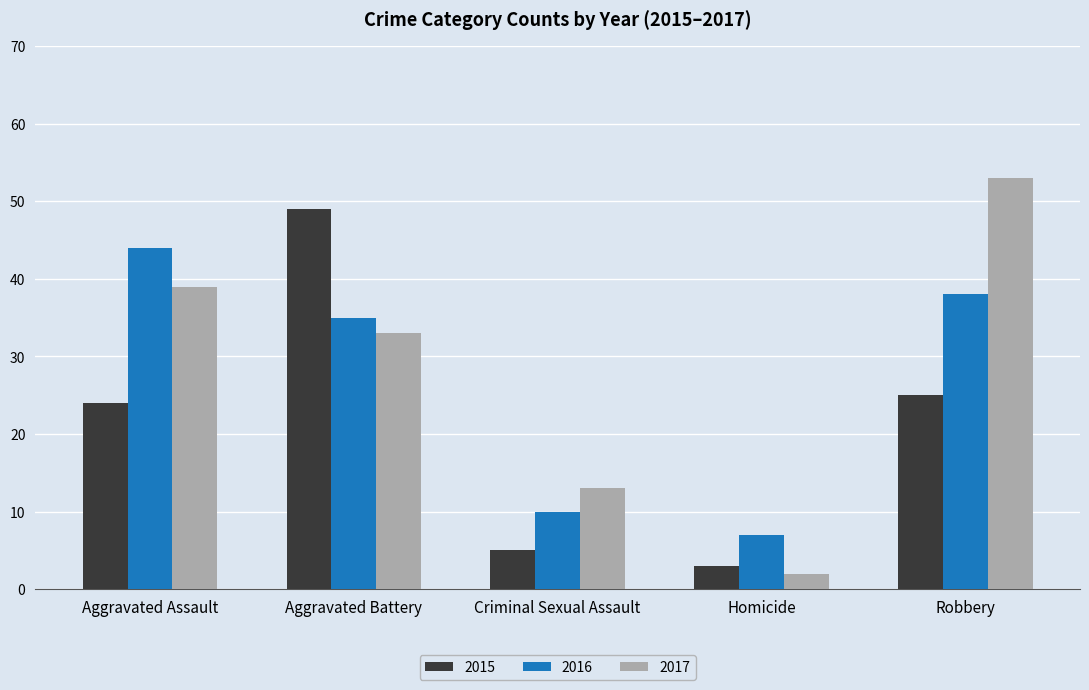

Reading right to left, list all the values displayed in this chart.

2015: 25	3	5	49	24
2016: 38	7	10	35	44
2017: 53	2	13	33	39